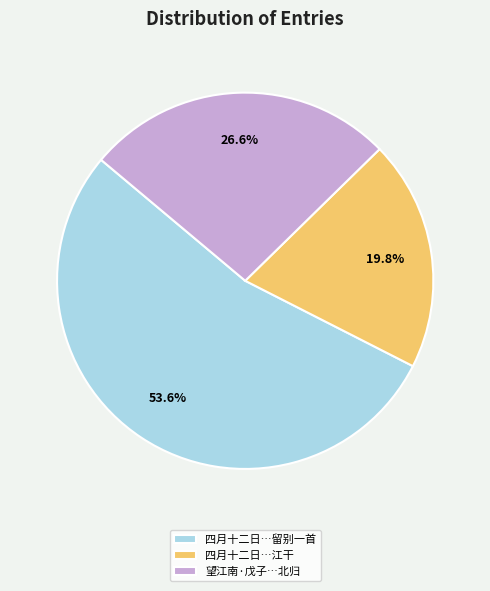

Approximately how many times larger is the value at 四月十二日…留别一首 compared to 四月十二日…江干?

2.7